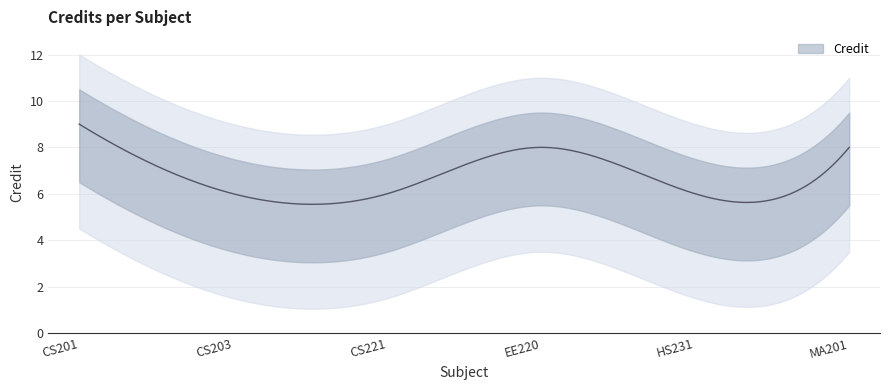

What is the difference between the values at HS231 and CS201?

3